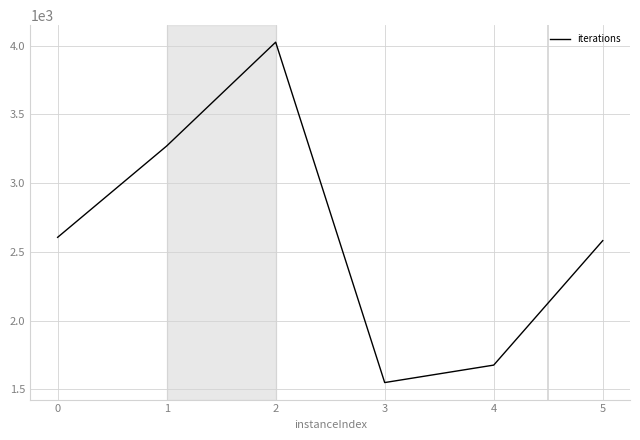

What is the change in value from 3 to 5?

+1032